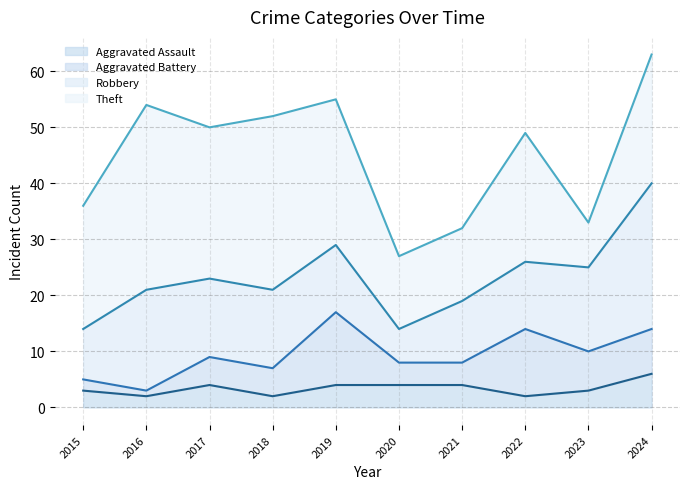

Reading left to right, extract all data points from this chart.

Aggravated Assault: 3	2	4	2	4	4	4	2	3	6
Aggravated Battery: 2	1	5	5	13	4	4	12	7	8
Robbery: 9	18	14	14	12	6	11	12	15	26
Theft: 22	33	27	31	26	13	13	23	8	23